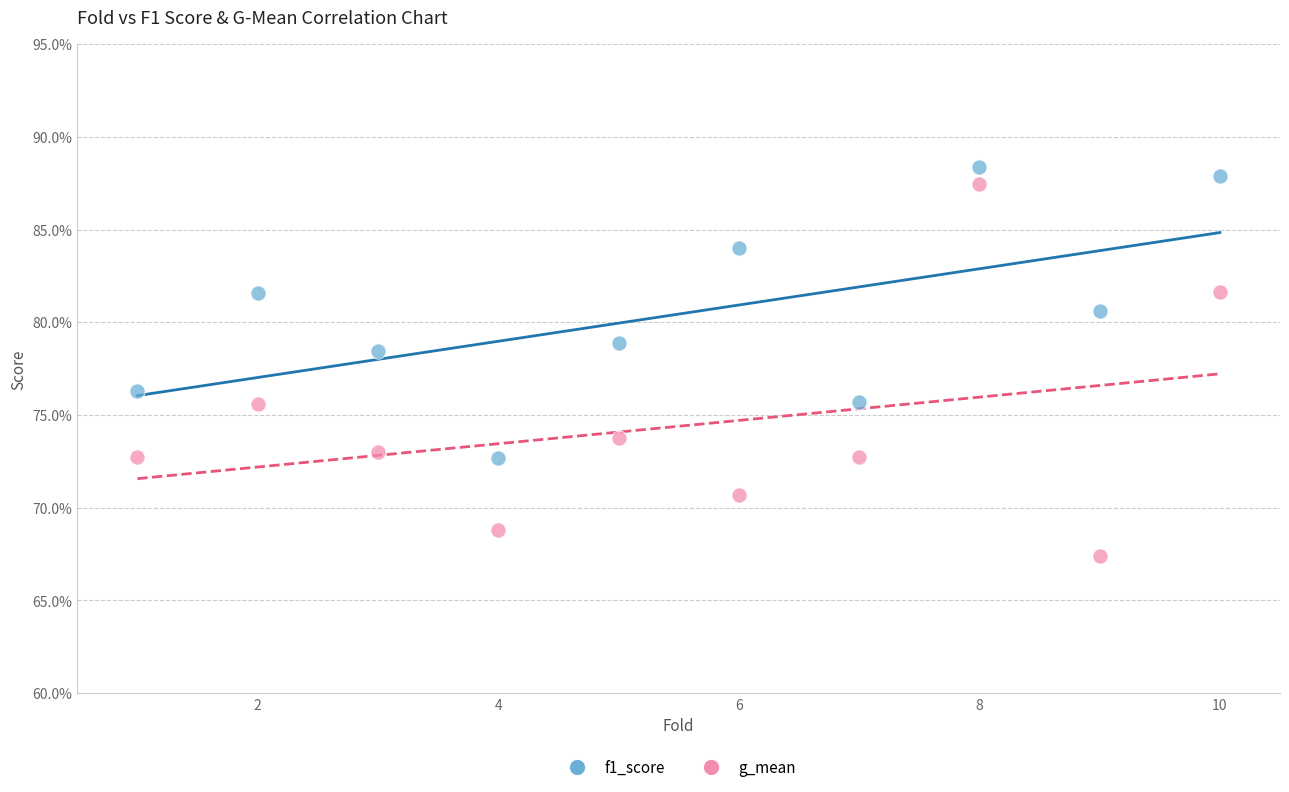

What are all the series names shown in the legend?

f1_score, g_mean